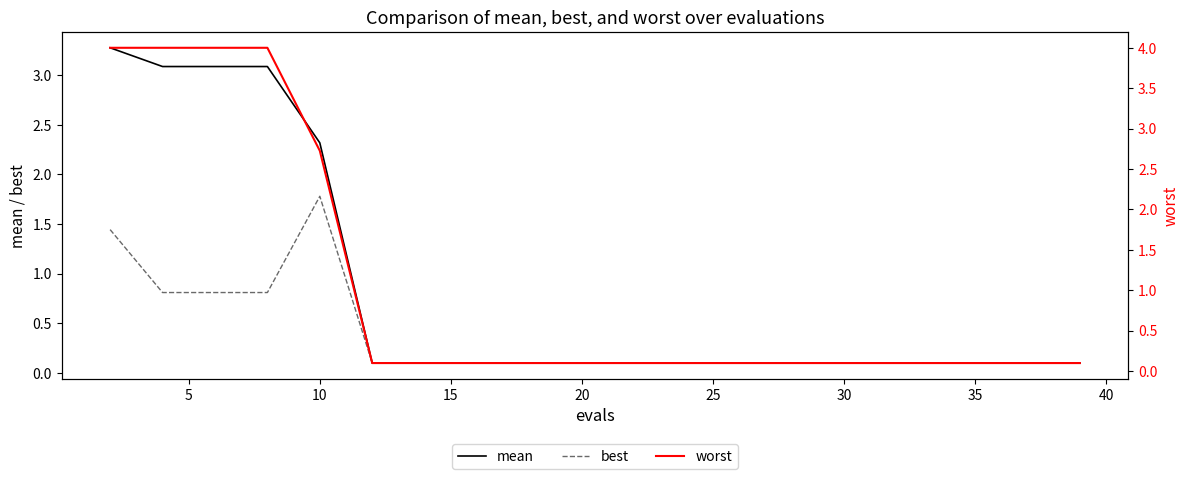

What is the value of the mean point at the 9th from the left?

0.1